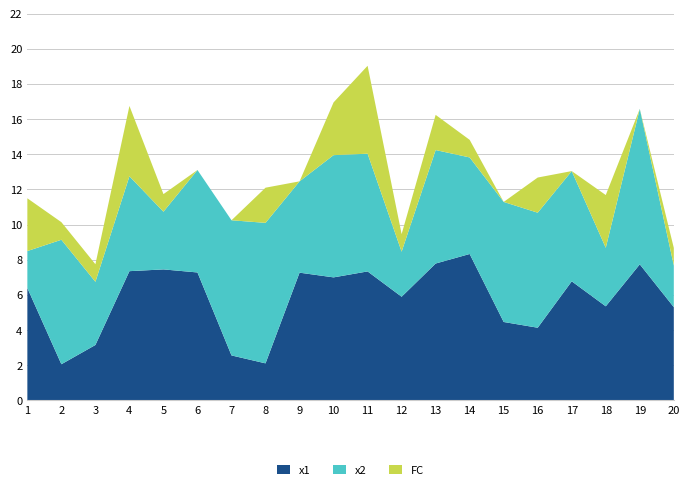

Reading left to right, list all the values displayed in this chart.

x1: 1=6.4	2=2.1	3=3.2	4=7.4	5=7.5	6=7.3	7=2.6	8=2.1	9=7.3	10=7.0	11=7.3	12=5.9	13=7.8	14=8.3	15=4.5	16=4.1	17=6.8	18=5.4	19=7.7	20=5.3
x2: 1=2.1	2=7.1	3=3.6	4=5.4	5=3.3	6=5.8	7=7.7	8=8.0	9=5.2	10=7.0	11=6.7	12=2.6	13=6.5	14=5.5	15=6.8	16=6.5	17=6.3	18=3.3	19=8.8	20=2.4
FC: 1=3.0	2=1.0	3=1.0	4=4.0	5=1.0	6=0.0	7=0.0	8=2.0	9=0.0	10=3.0	11=5.0	12=1.0	13=2.0	14=1.0	15=0.0	16=2.0	17=0.0	18=3.0	19=0.0	20=1.0